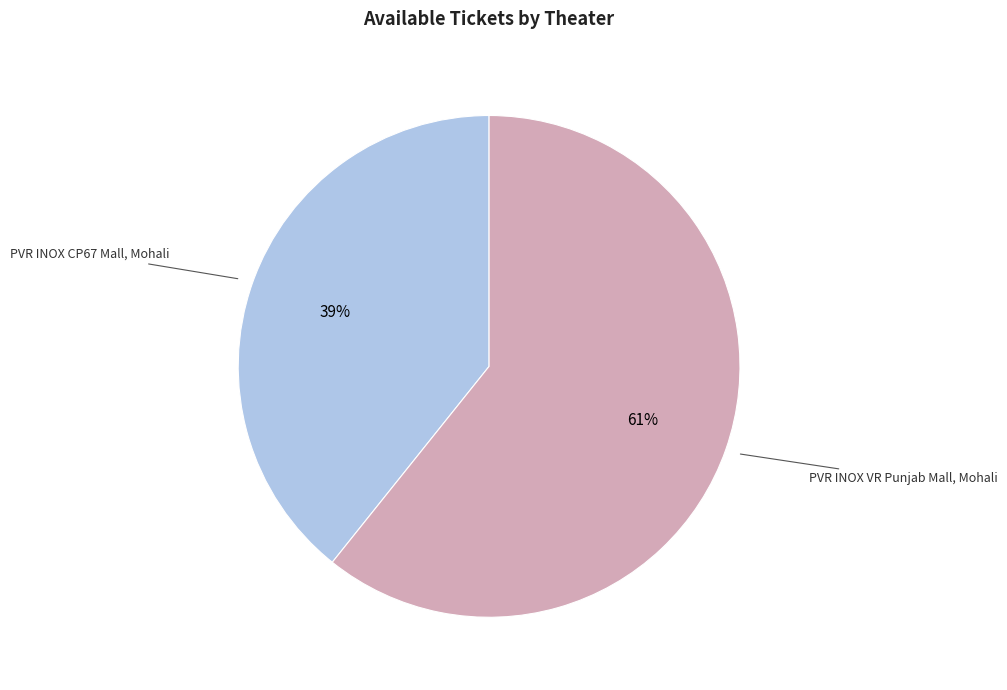

To the nearest percent, what portion does PVR INOX VR Punjab Mall, Mohali represent?

61%